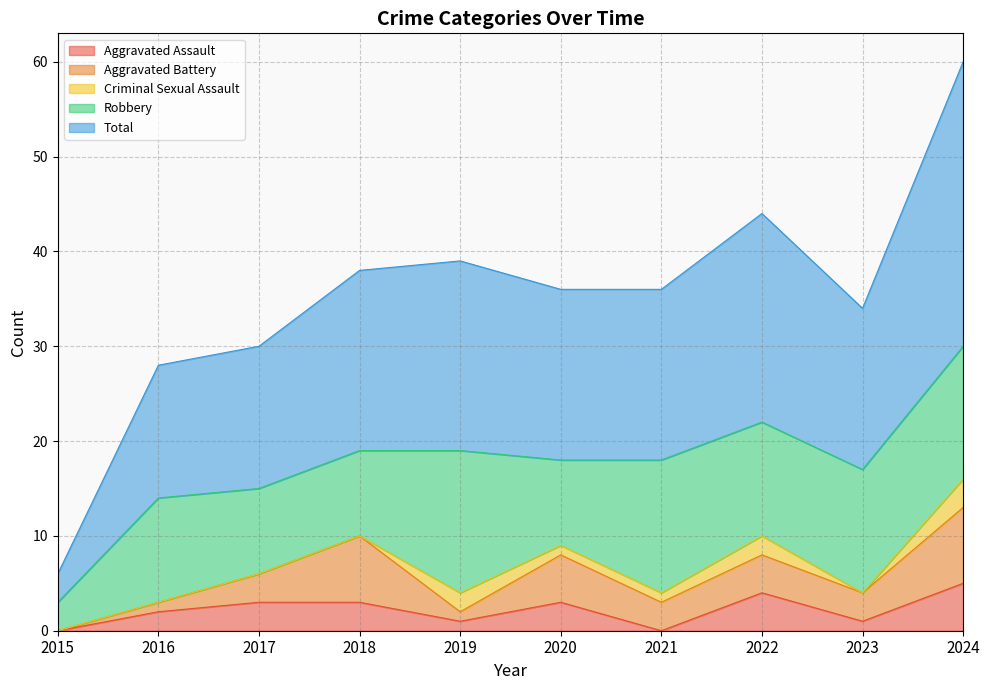

What is the maximum value shown in the chart?

30